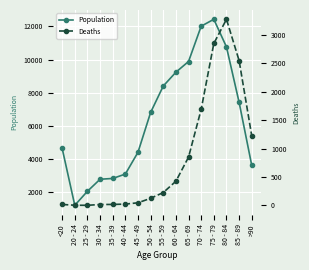

How many lines are shown in the chart?

2